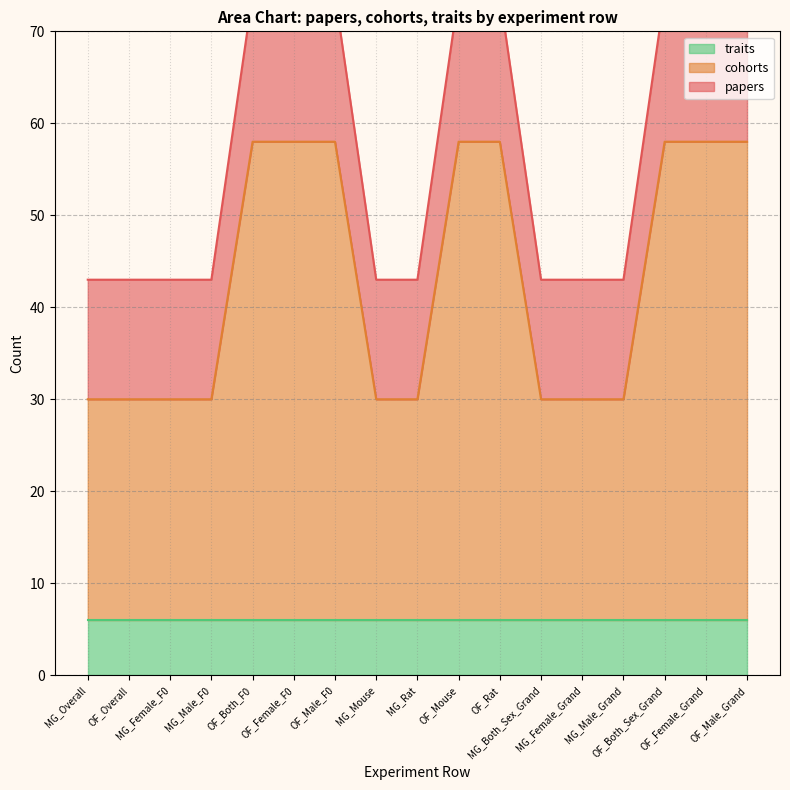

What is the maximum value for cohorts?

58